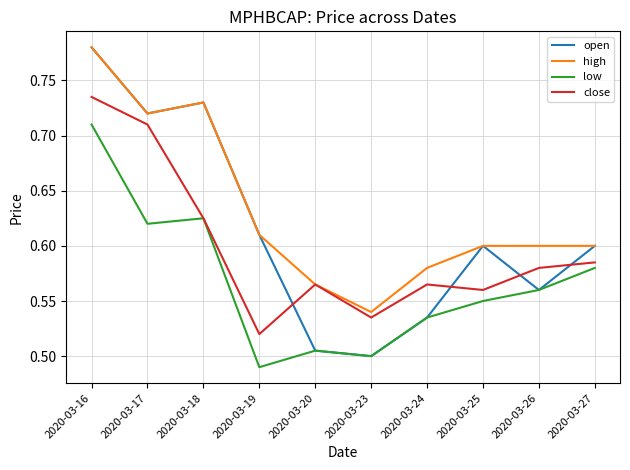

Which series has the widest spread of values?

open